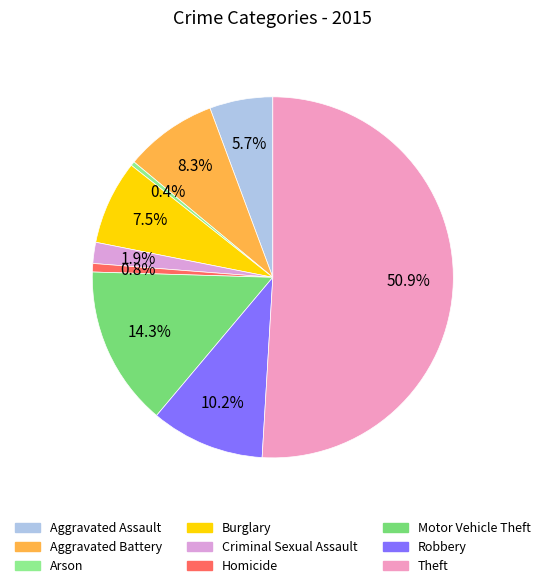

To the nearest percent, what is the average slice percentage?

11%